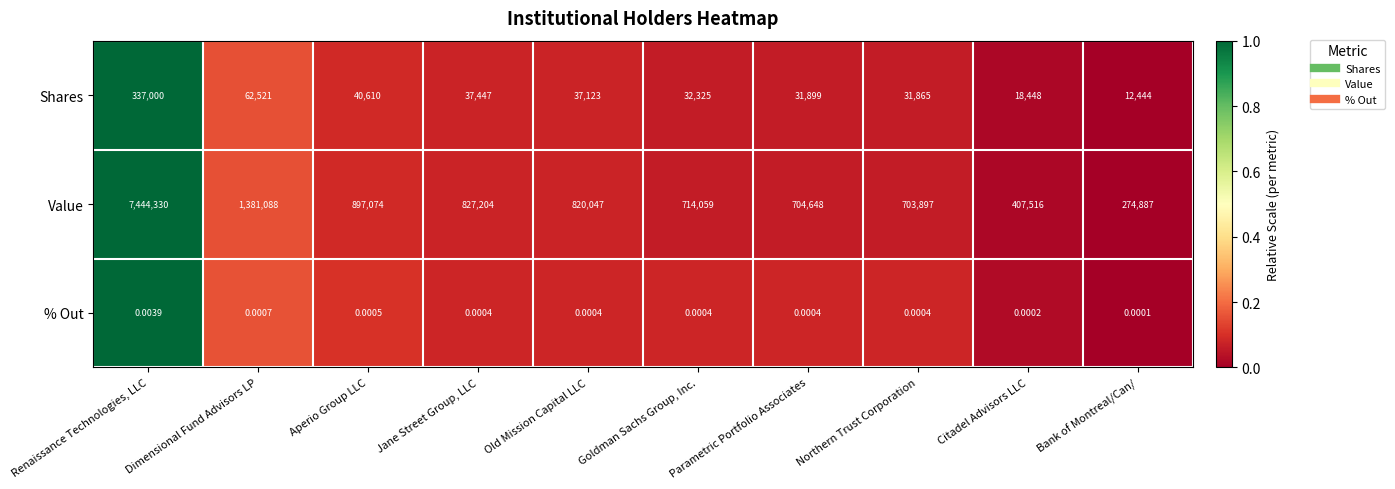

How many distinct data groups are displayed?

3